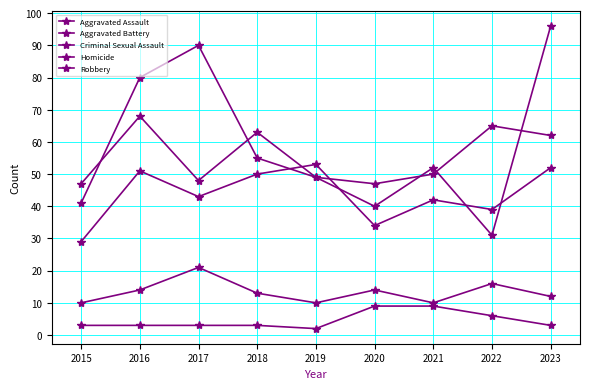

At how many categories does at least one series exceed 9?

9